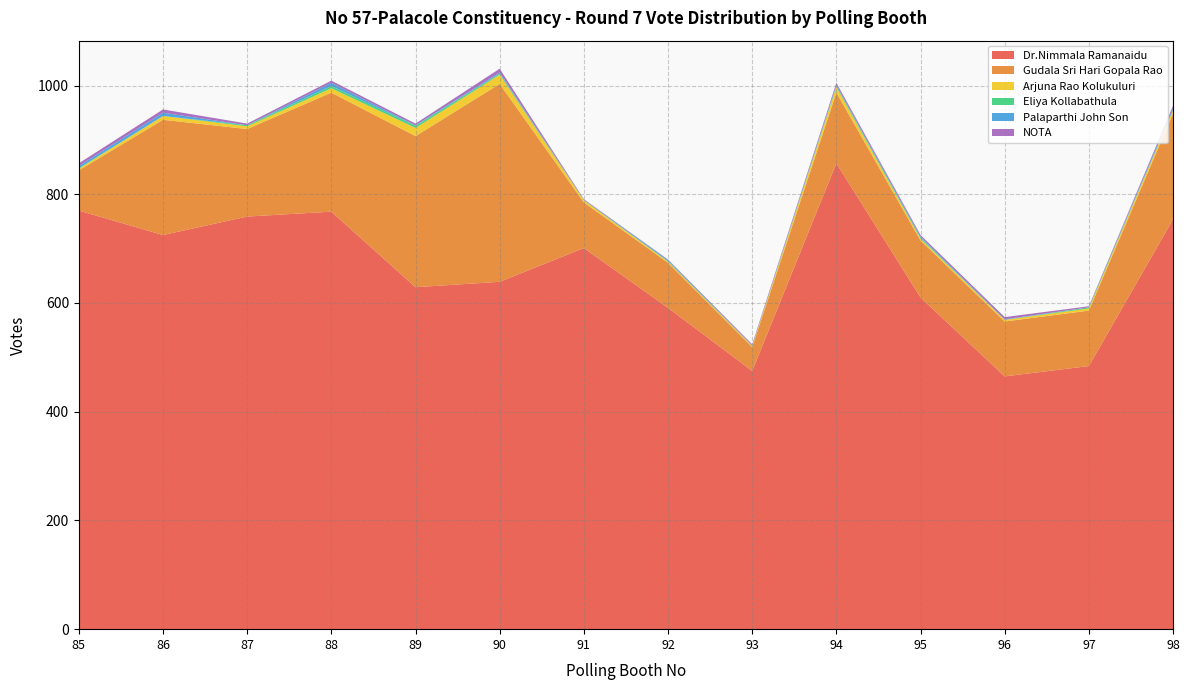

Reading right to left, transcribe all the data shown in this chart.

Dr.Nimmala Ramanaidu: 754	484	465	610	857	475	591	701	639	629	768	759	725	770
Gudala Sri Hari Gopala Rao: 195	102	101	105	130	44	83	84	364	278	219	161	212	74
Arjuna Rao Kolukuluri: 6	4	3	3	10	2	2	4	17	15	8	5	7	3
Eliya Kollabathula: 0	2	0	2	2	0	1	0	2	4	4	2	0	1
Palaparthi John Son: 4	0	1	2	2	1	2	1	2	1	6	0	6	4
NOTA: 4	2	4	3	4	2	1	1	7	3	4	3	6	5